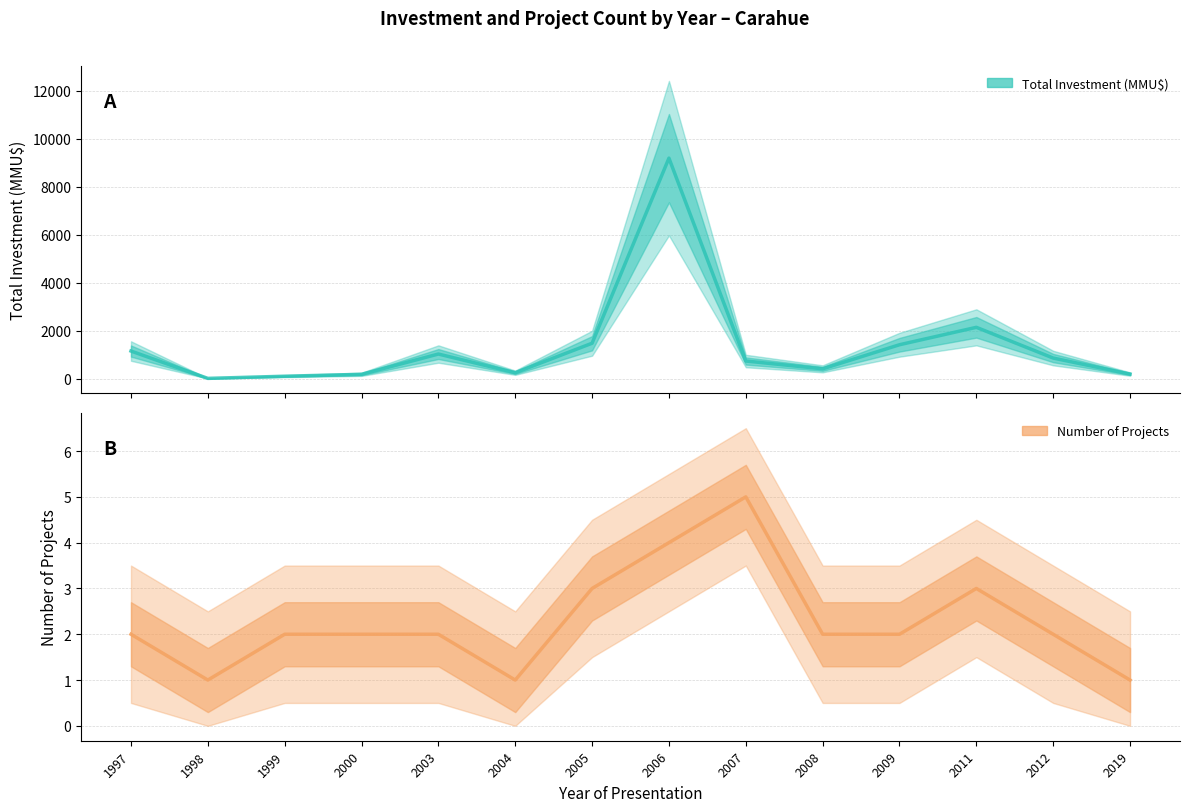

How many lines are shown in the chart?

2